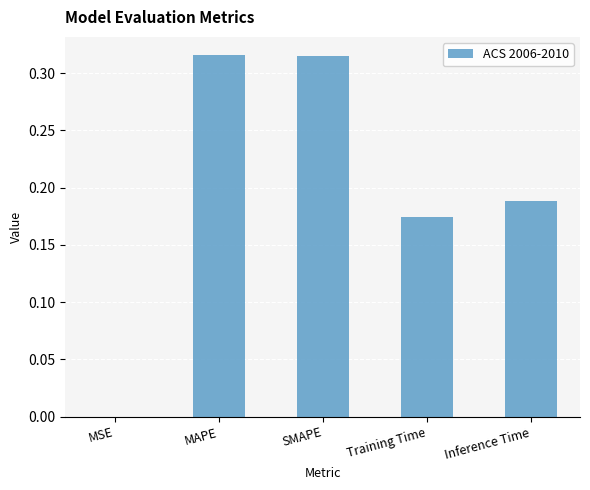

What is the sum of all values?

1.0